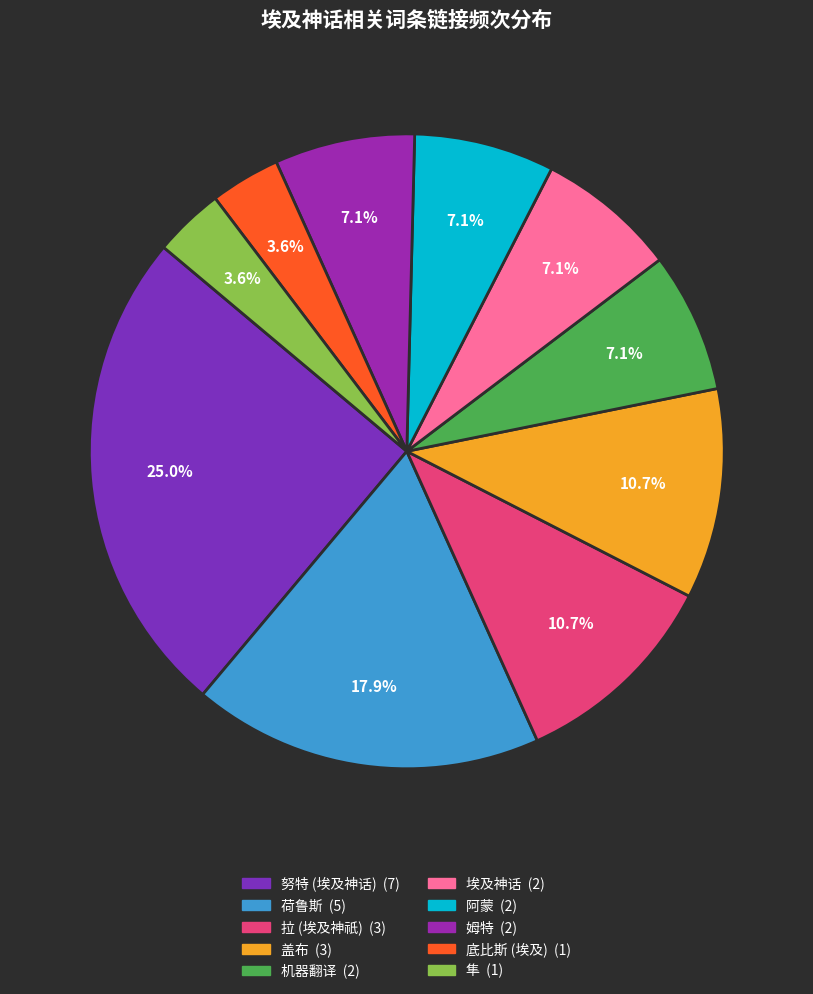

The 姆特 slice represents 20% of the pie. True or false?

False